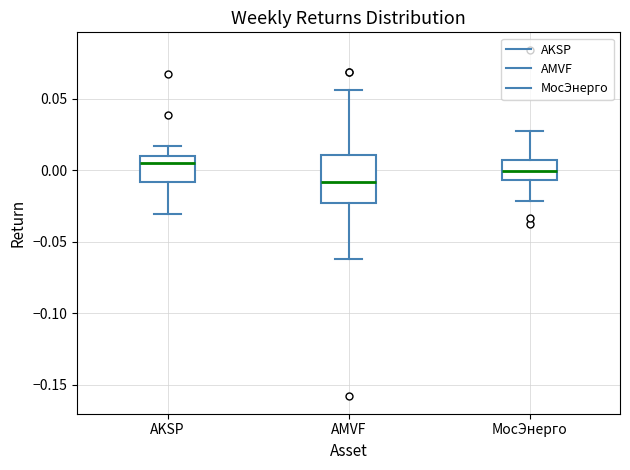

Reading left to right, transcribe this box plot: for each box, give where its median line is, the range the box spans, and where its two whiskers end, as read against the y-axis. The values are not printed on the chart, so give them approximately, as read against the axis.

AKSP: median 0.005, box -0.010 to 0.010, whiskers -0.030 to 0.015
AMVF: median -0.010, box -0.025 to 0.010, whiskers -0.060 to 0.055
МосЭнерго: median 0.000, box -0.005 to 0.005, whiskers -0.020 to 0.030